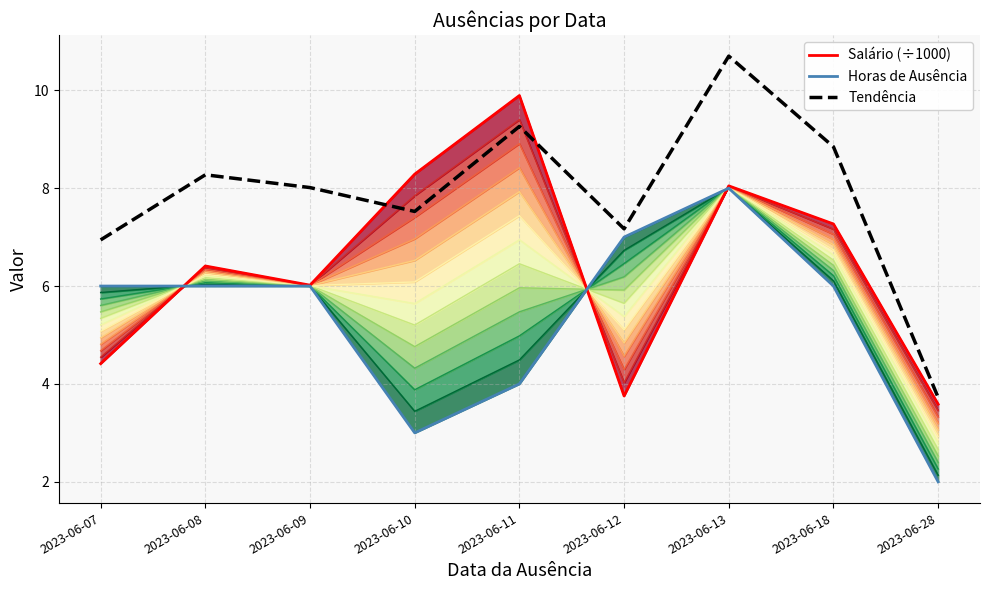

What is the average value of the Horas de Ausência series?

5.3